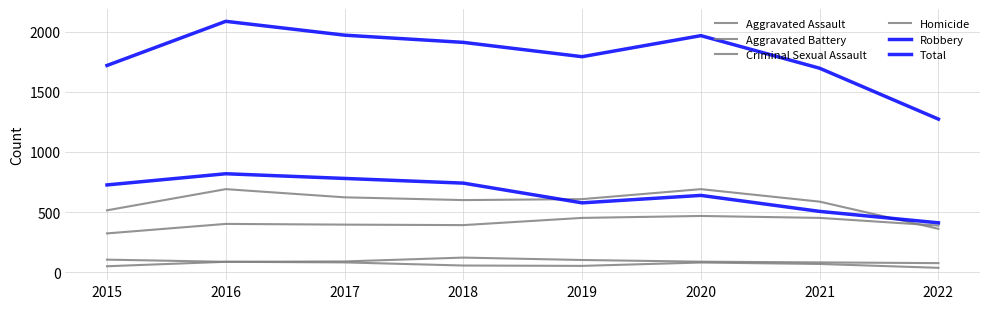

At how many categories does at least one series exceed 1496?

7